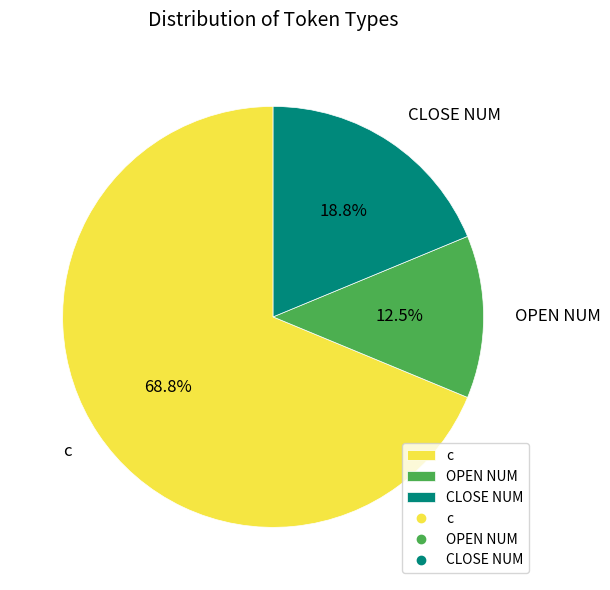

Is it true that CLOSE NUM is 19% of the pie?

True